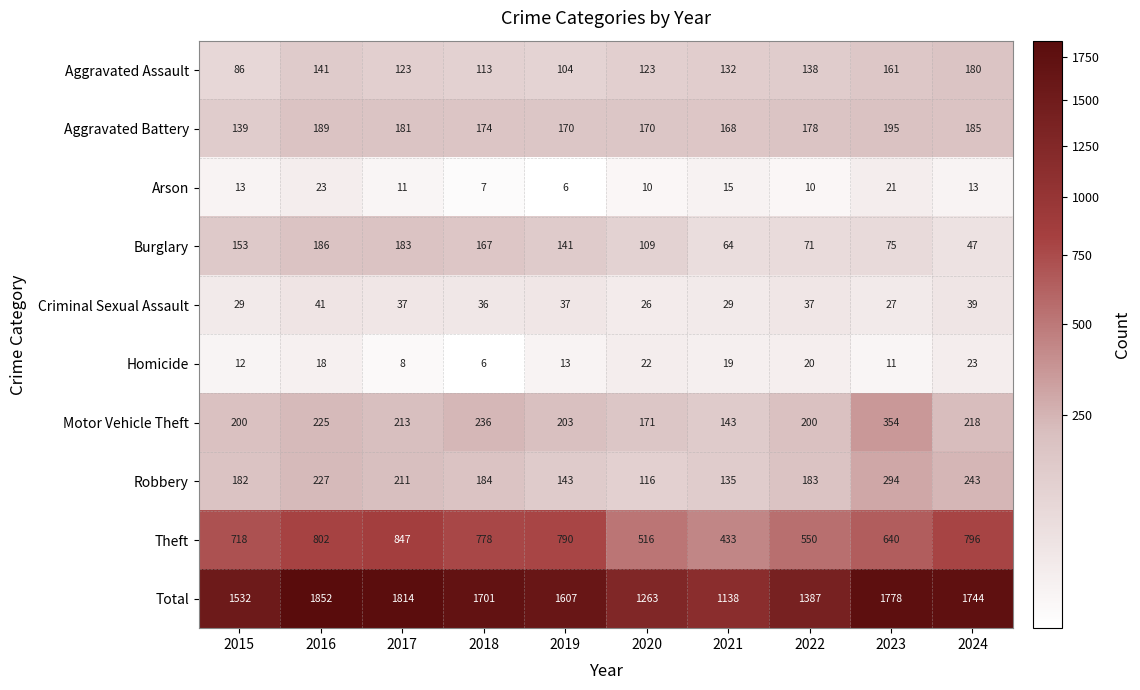

What is the difference between the second highest and second lowest values in the Aggravated Assault series?

57